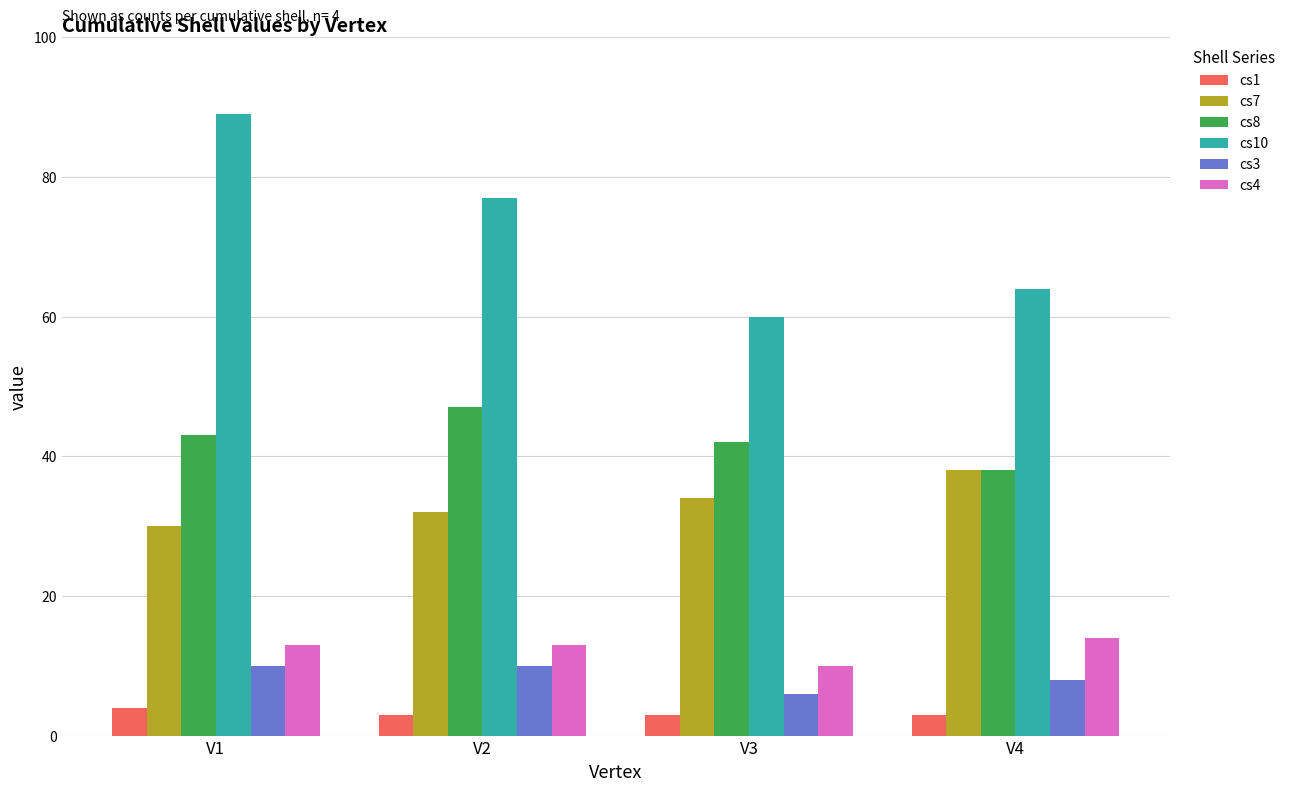

Is it true that cs10 equals 77 at V2?

True